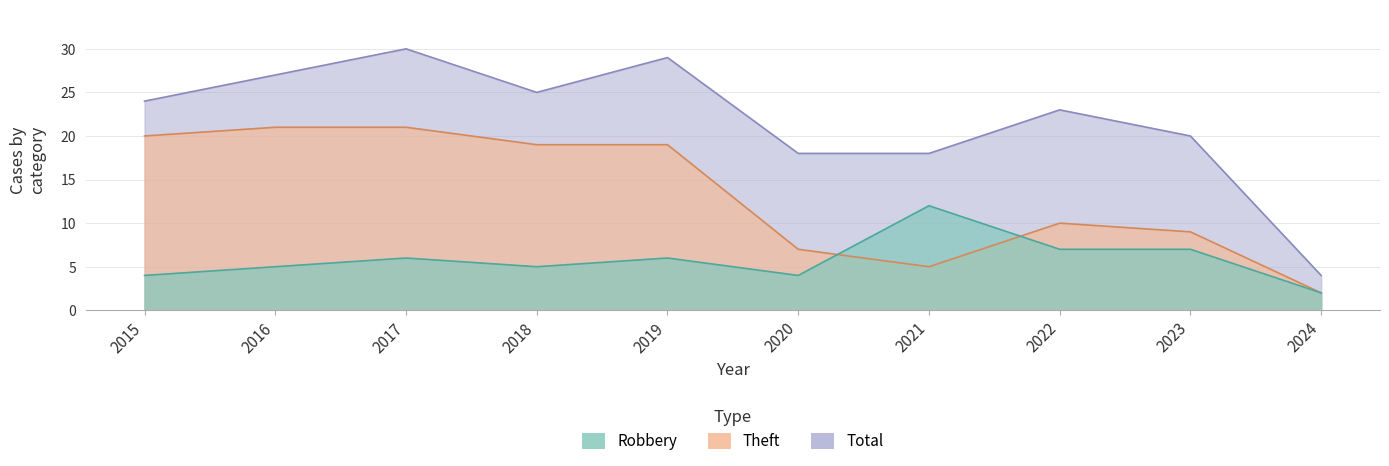

In Total, how many points are higher than both neighbors (excluding endpoints)?

3